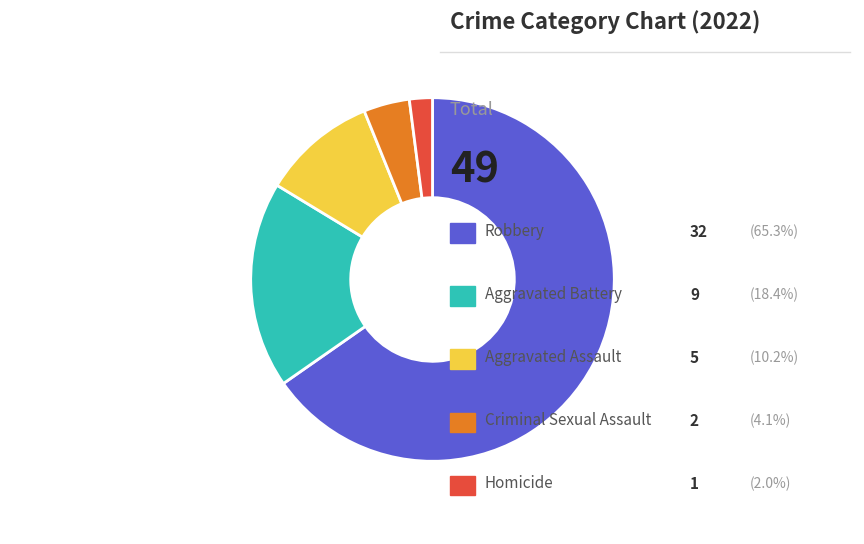

Does any single category account for the majority?

Yes